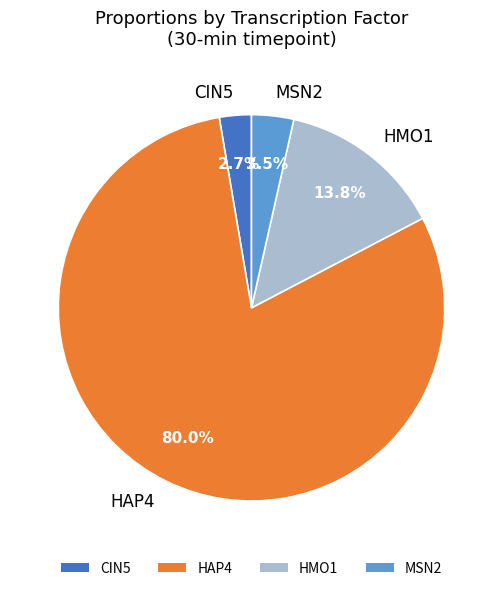

Is there any slice that represents more than half of the pie?

Yes